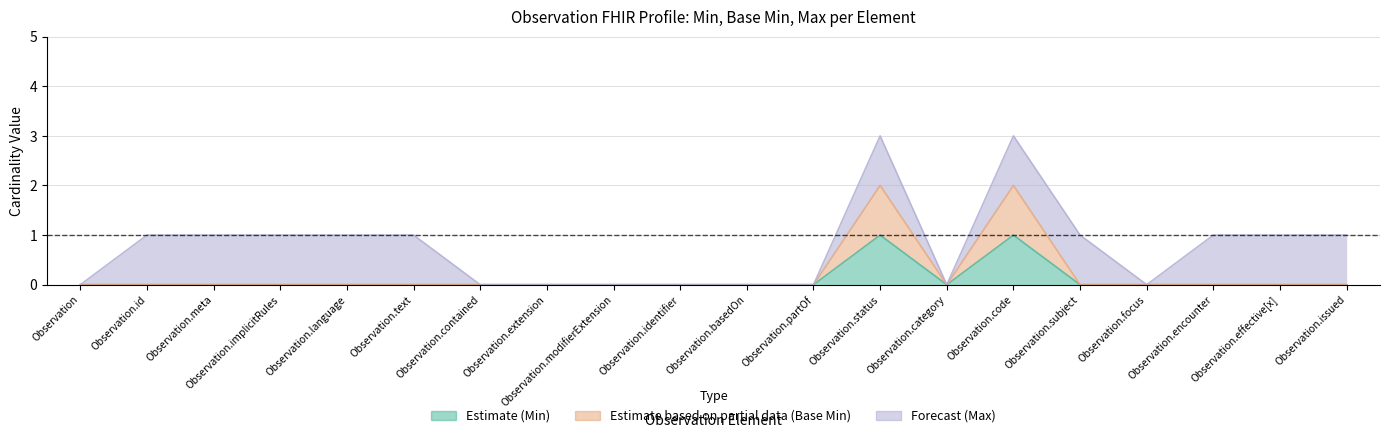

What is the sum of all Estimate based on partial data (Base Min) values?

4